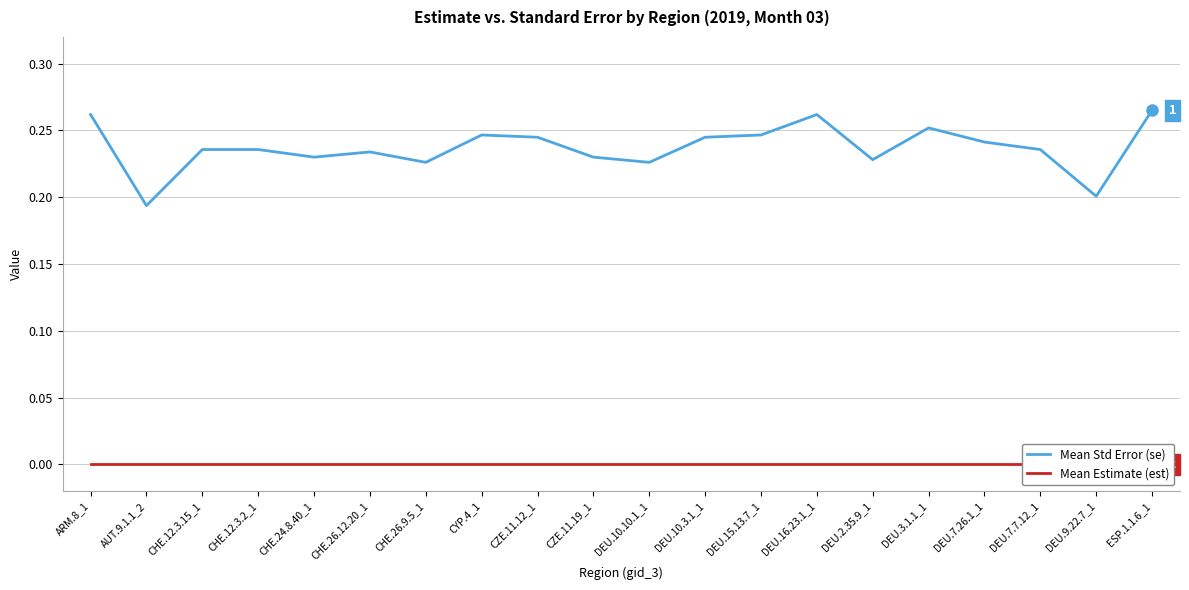

Which has a higher value, DEU.16.23.1_1 or DEU.7.7.12_1?

DEU.16.23.1_1